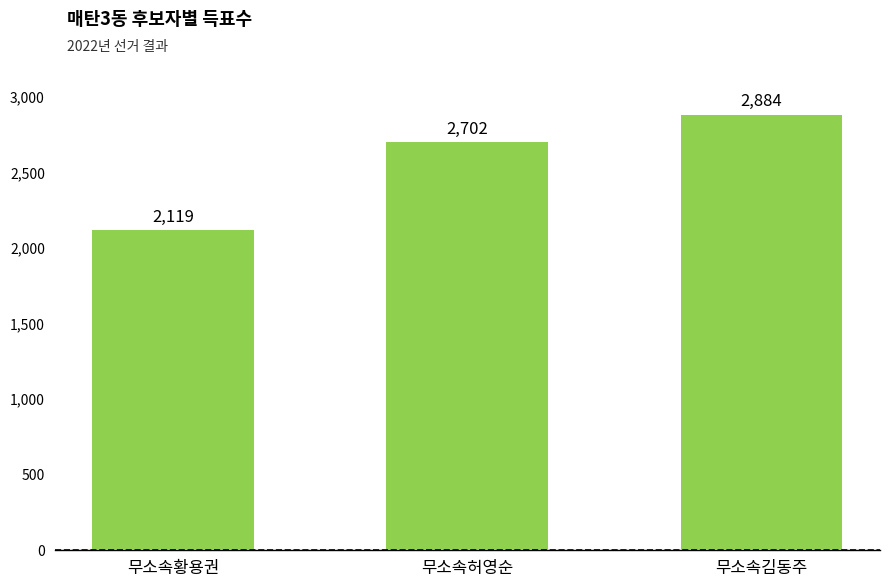

True or false: the data shows 4548 at 무소속허영순.

False